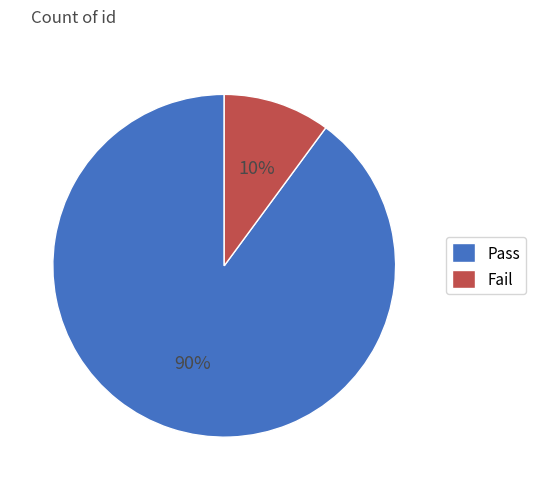

Between Pass and Fail, which is larger?

Pass